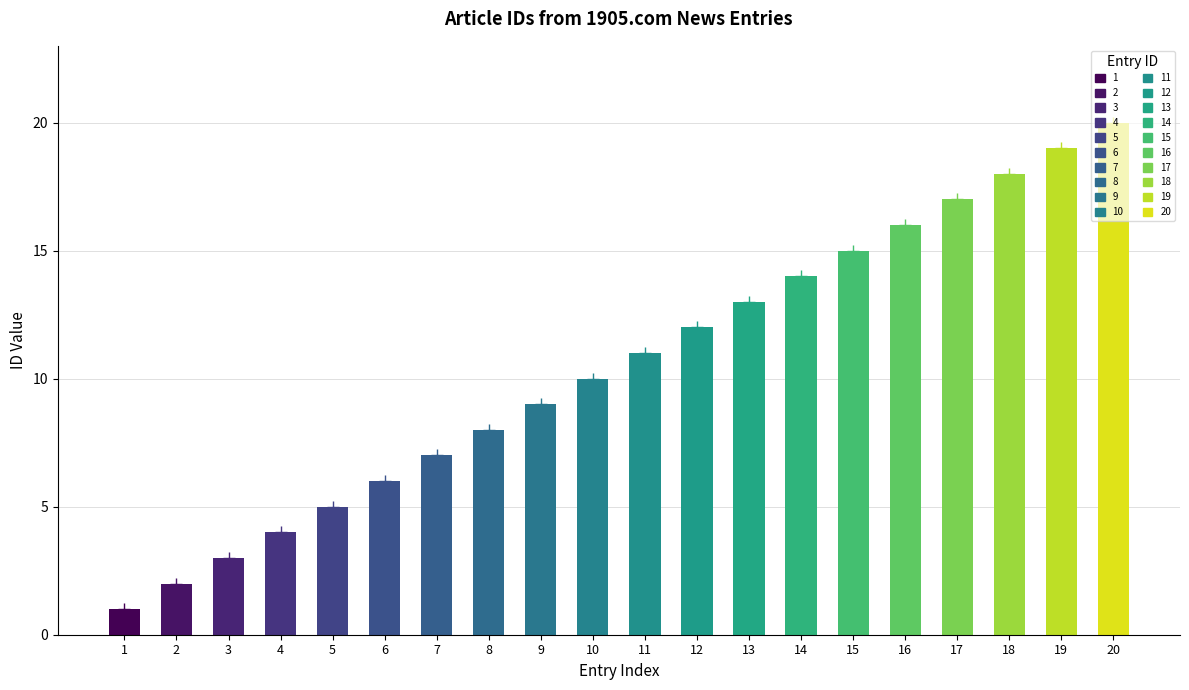

At which label is the value closest to 10?

10